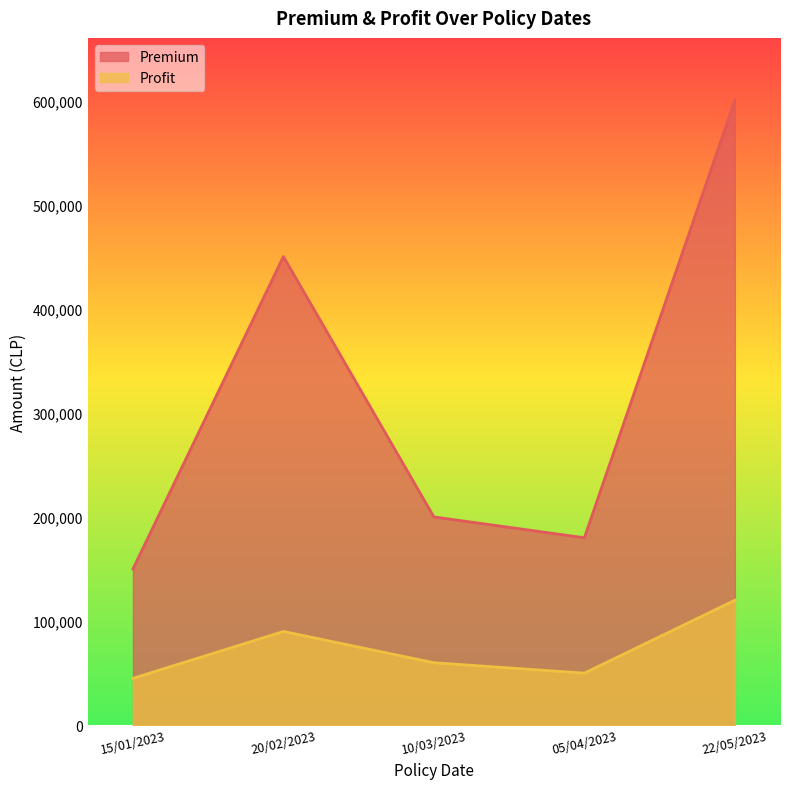

What is the value of the Premium point at the 3rd from the left?

200000